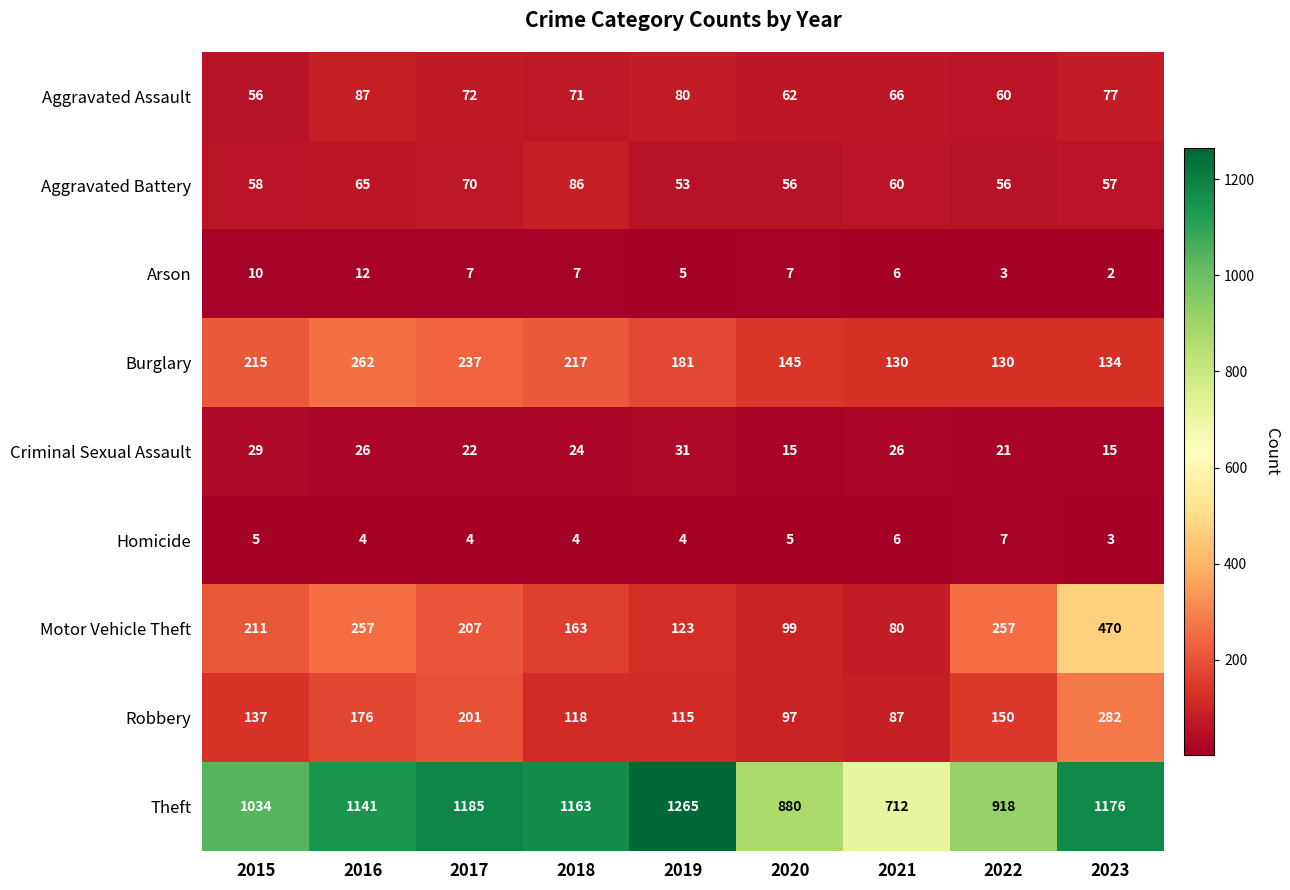

What is the sum of all Motor Vehicle Theft values?

1867